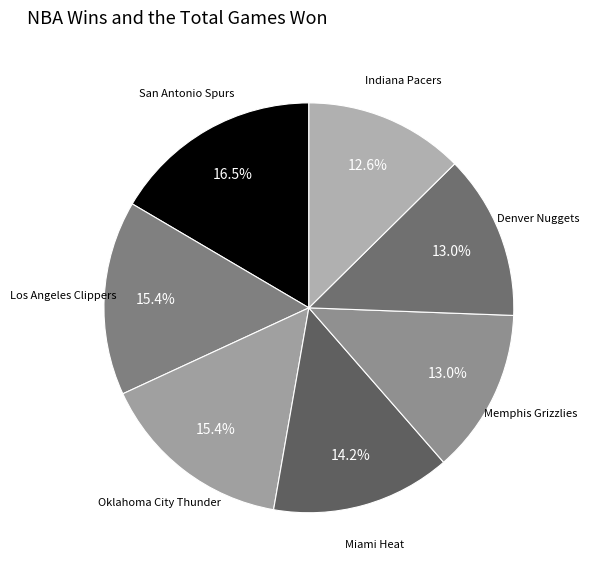

How many segments does this pie chart have?

7